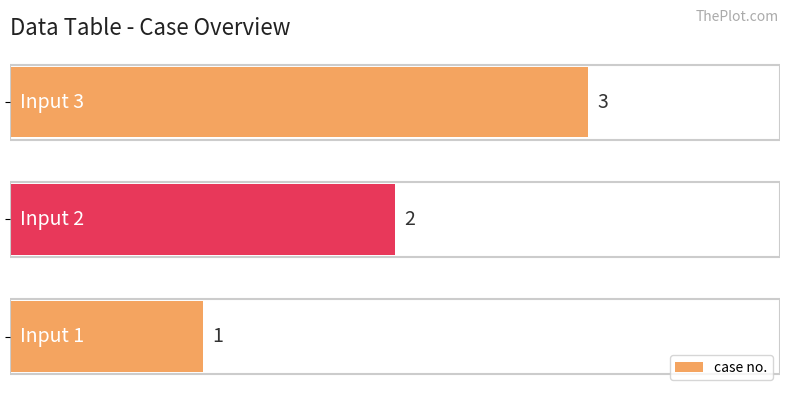

How many bars are there in total?

3